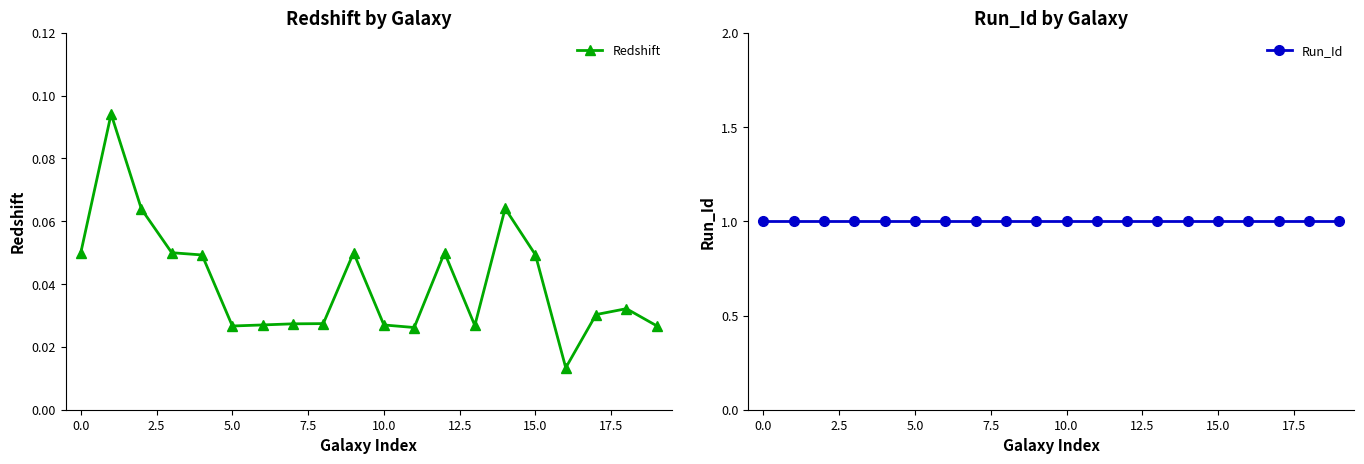

The Redshift series shows 0.0 at 0.0. True or false?

False